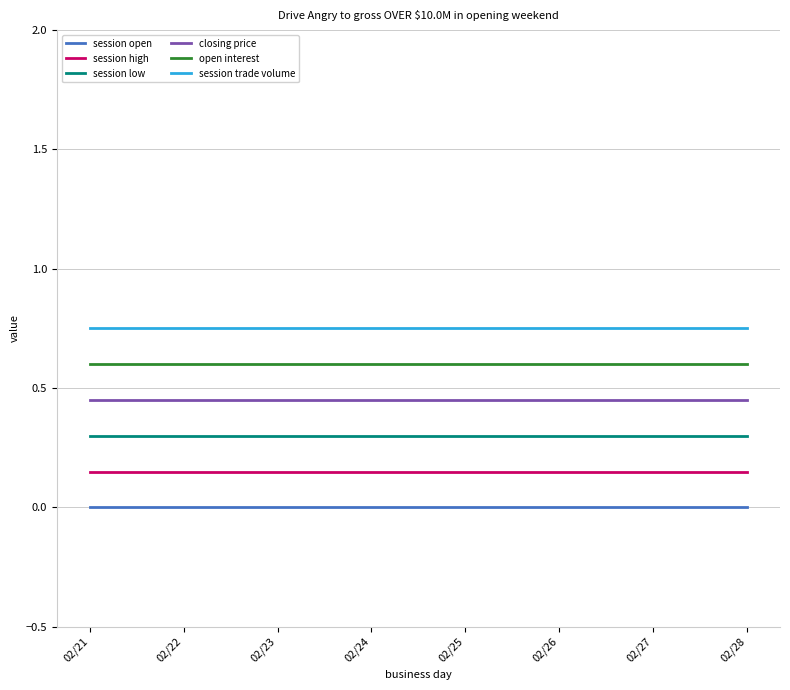

What is the maximum value for open interest?

0.6